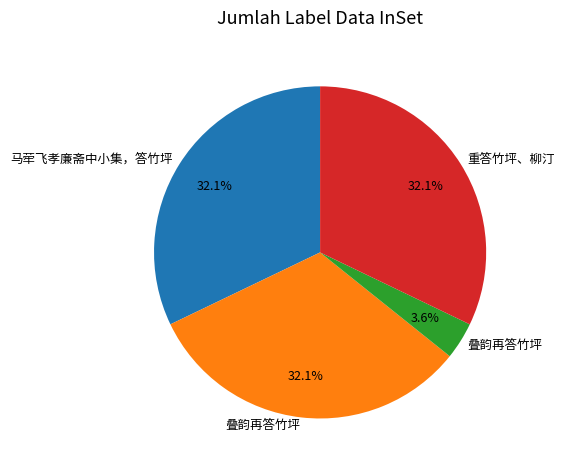

Is there any slice that represents more than half of the pie?

No